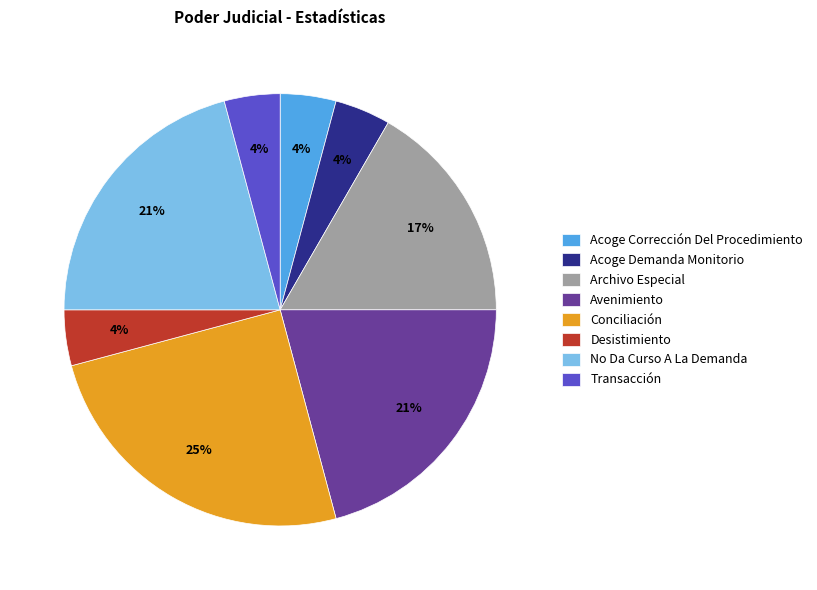

Is it true that Conciliación is 37% of the pie?

False